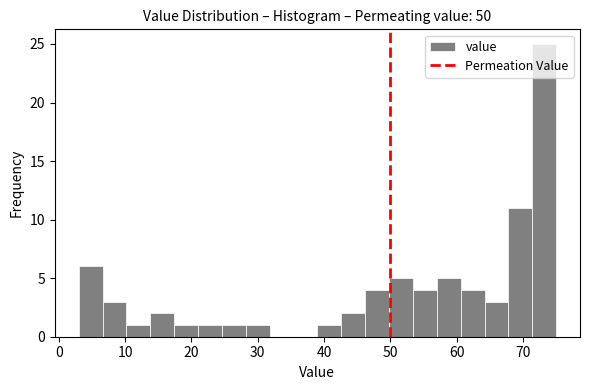

Around what value on the x-axis is the tallest bar? Give the approximate position of its centre, as read against the axis.

73